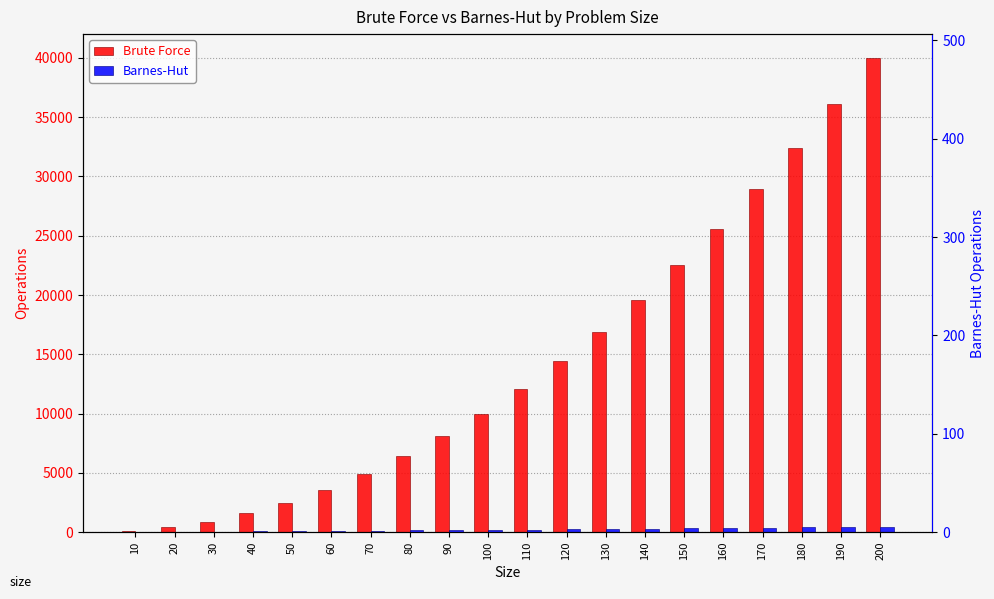

True or false: Barnes-Hut has a value of 352.7 at 160.

True